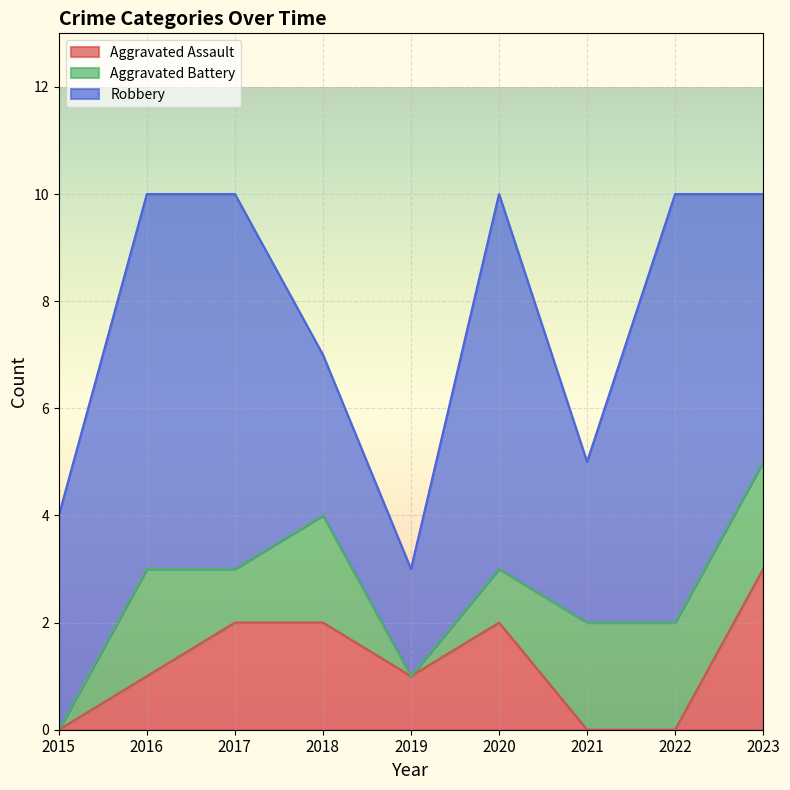

Rank the series at 2015 from lowest to highest value.

Aggravated Assault, Aggravated Battery, Robbery